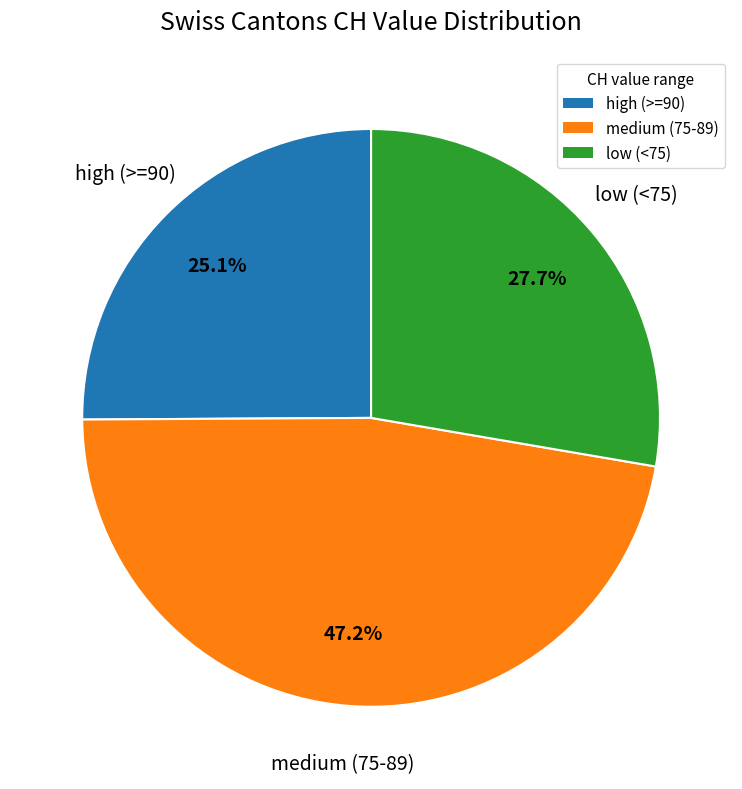

What is the largest slice in the pie chart?

medium (75-89)